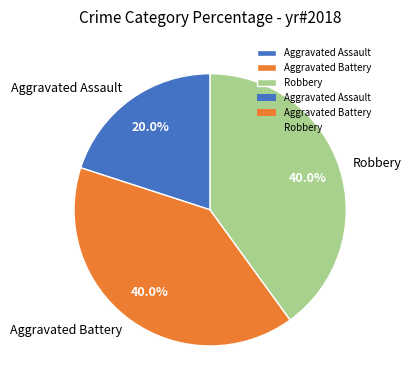

Does any single category account for the majority?

No